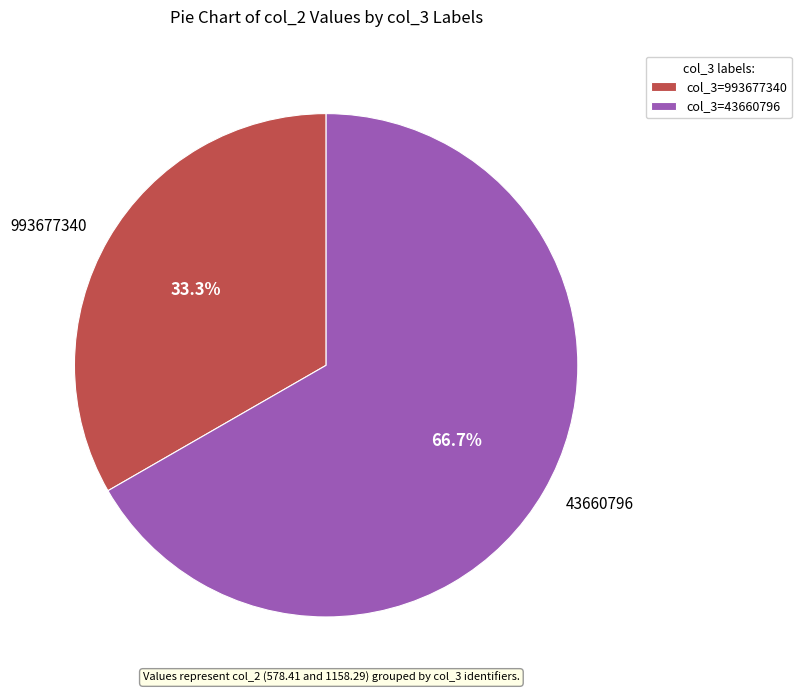

Which has a higher value, 993677340 or 43660796?

43660796